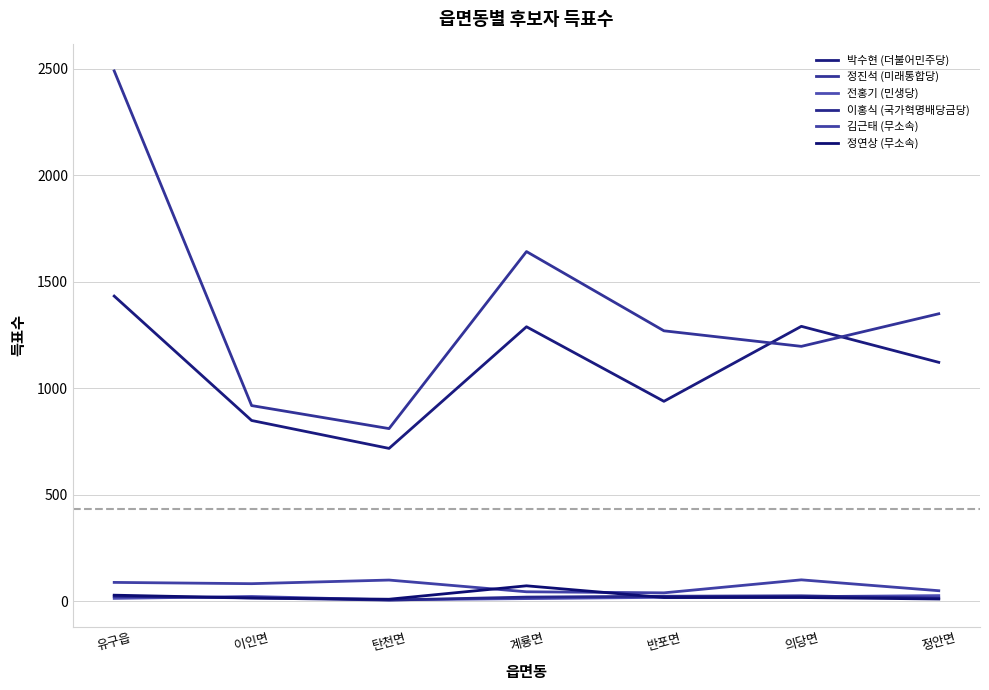

In 박수현 (더불어민주당), how many points are higher than both neighbors (excluding endpoints)?

2